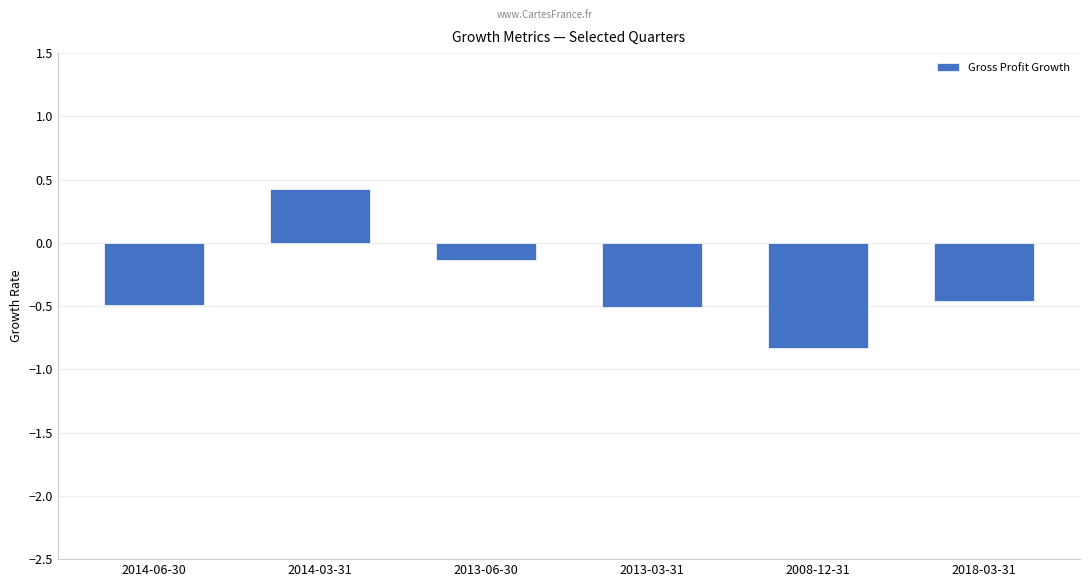

At which label does the data first exceed 0?

2014-03-31